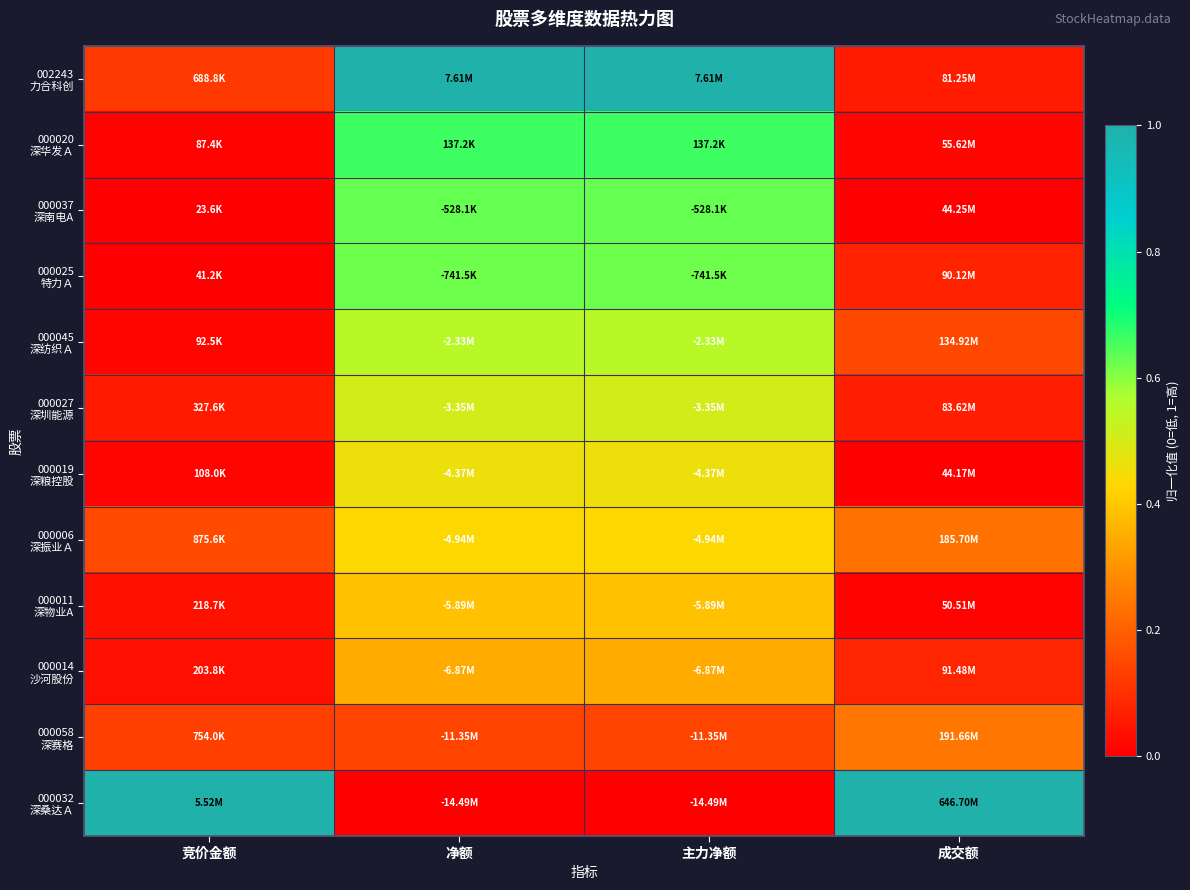

At which category is the sum across all series the highest?

净额